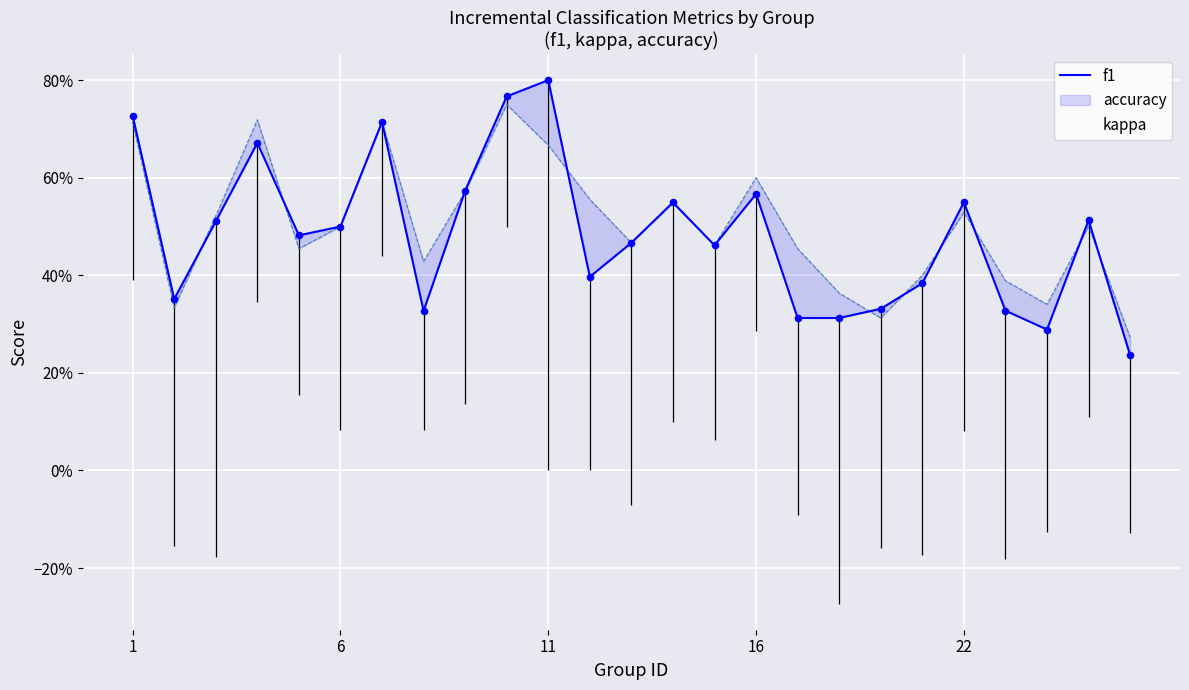

Is the value of kappa at 15 greater than the value of f1 at 13?

No